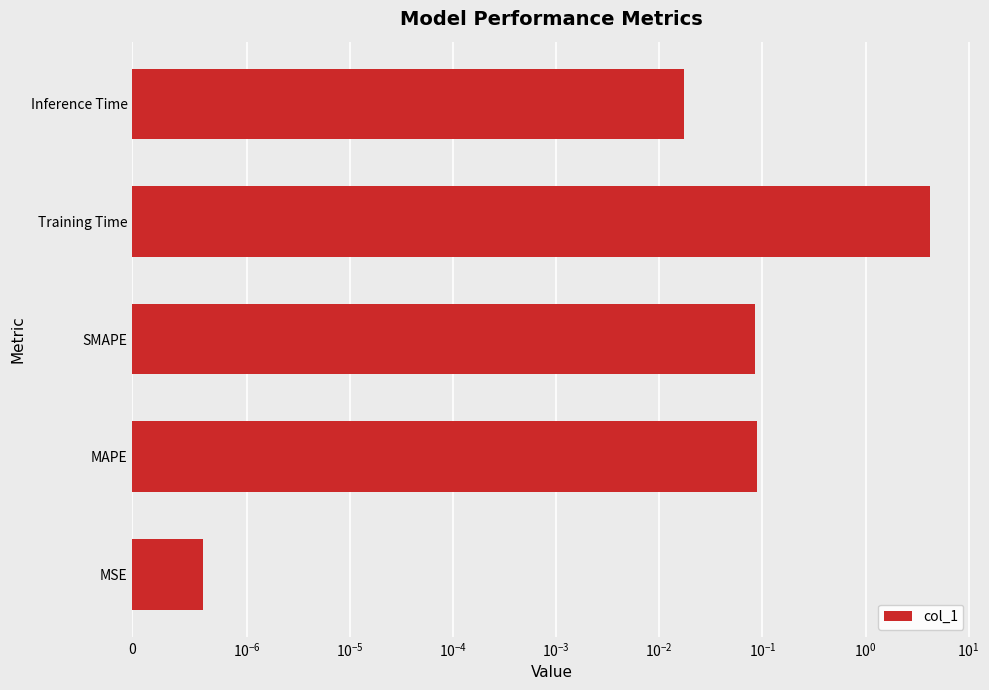

How many series are shown in this chart?

1